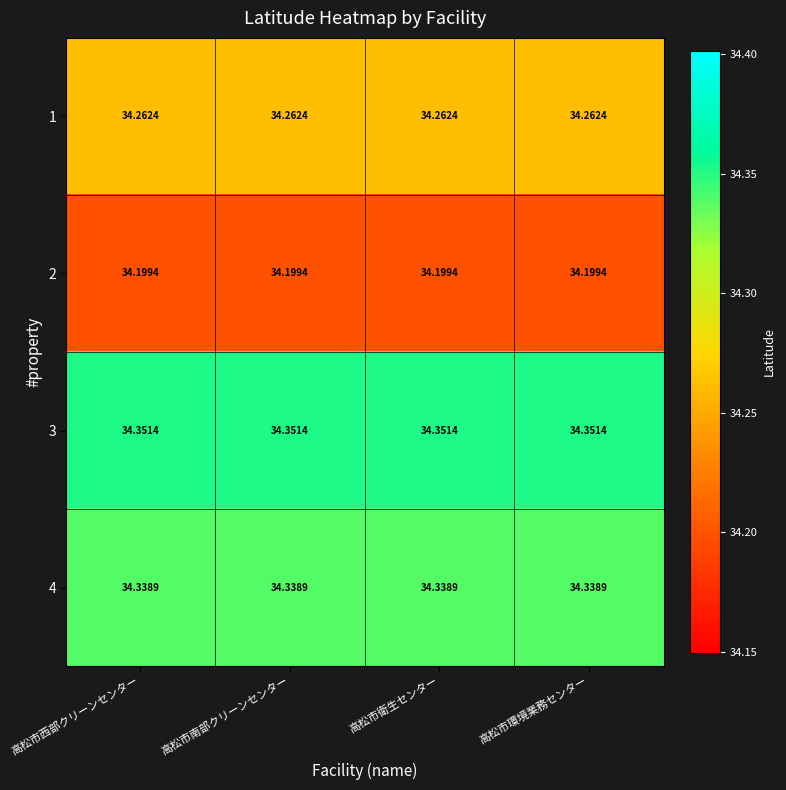

Is the value of 1 at 高松市西部クリーンセンター greater than the value of 3 at 高松市西部クリーンセンター?

No